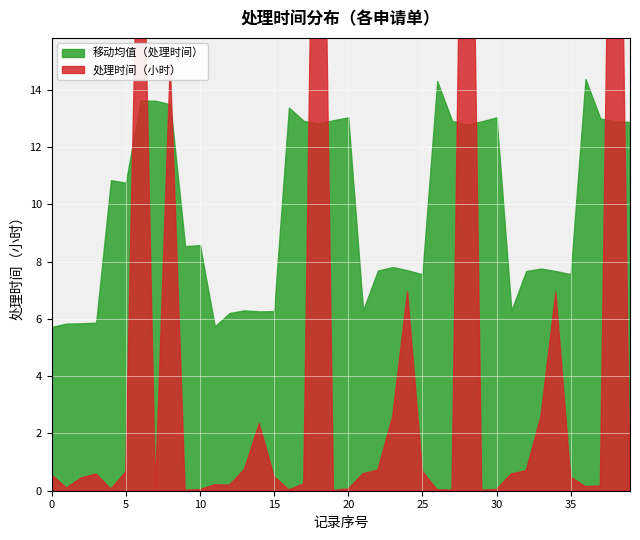

How many points are lower than both their immediate neighbors (excluding endpoints)?

10